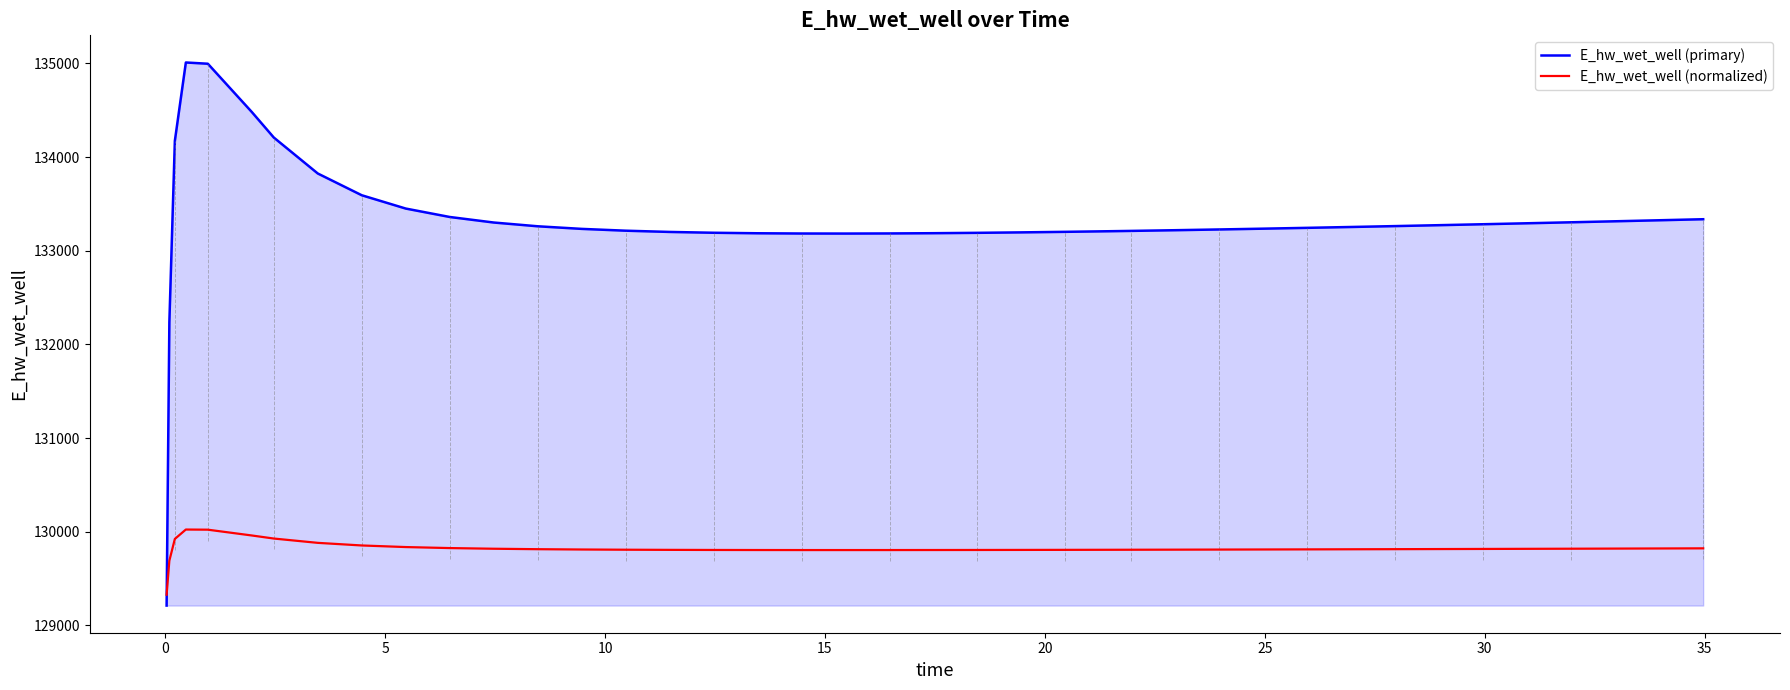

After their last crossing, which series has the higher values: E_hw_wet_well (normalized) or E_hw_wet_well (primary)?

E_hw_wet_well (primary)